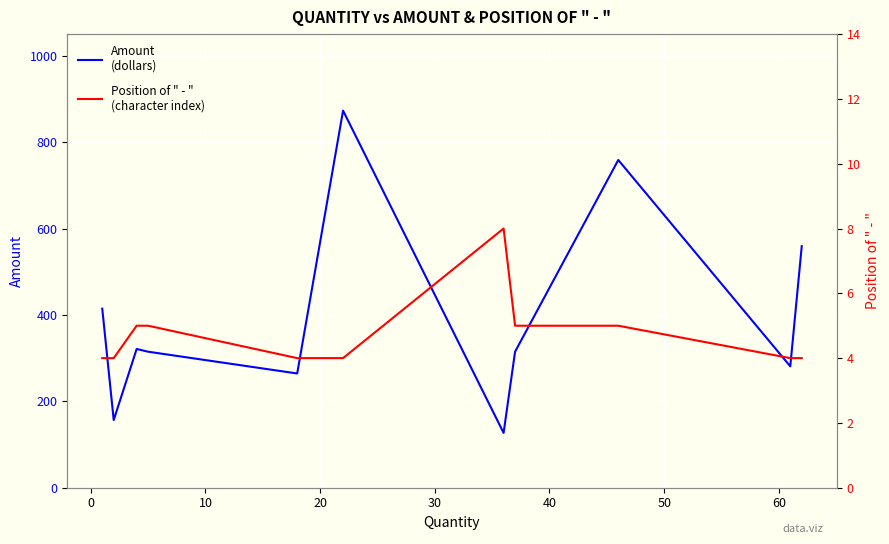

At how many categories does at least one series exceed 319?

5